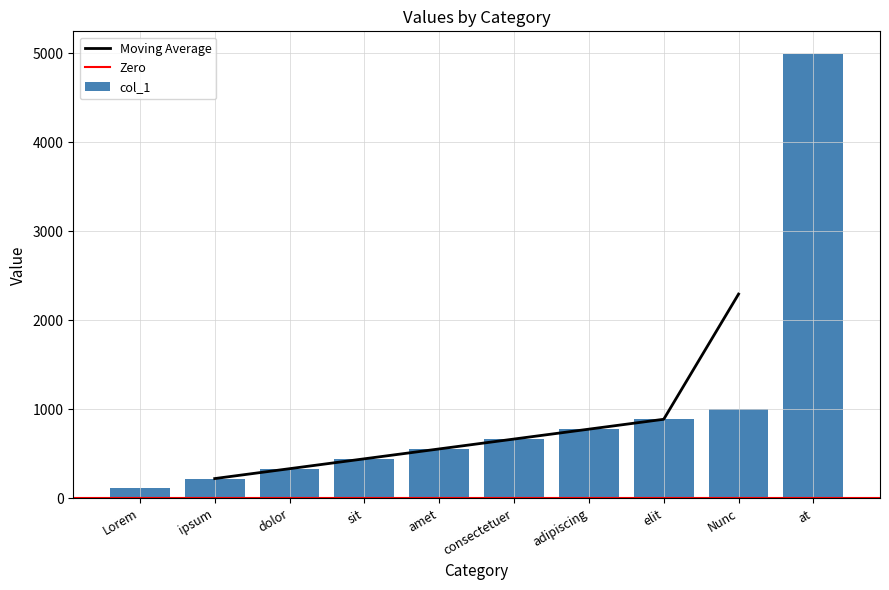

What is the label of the 10th bar from the left?

at